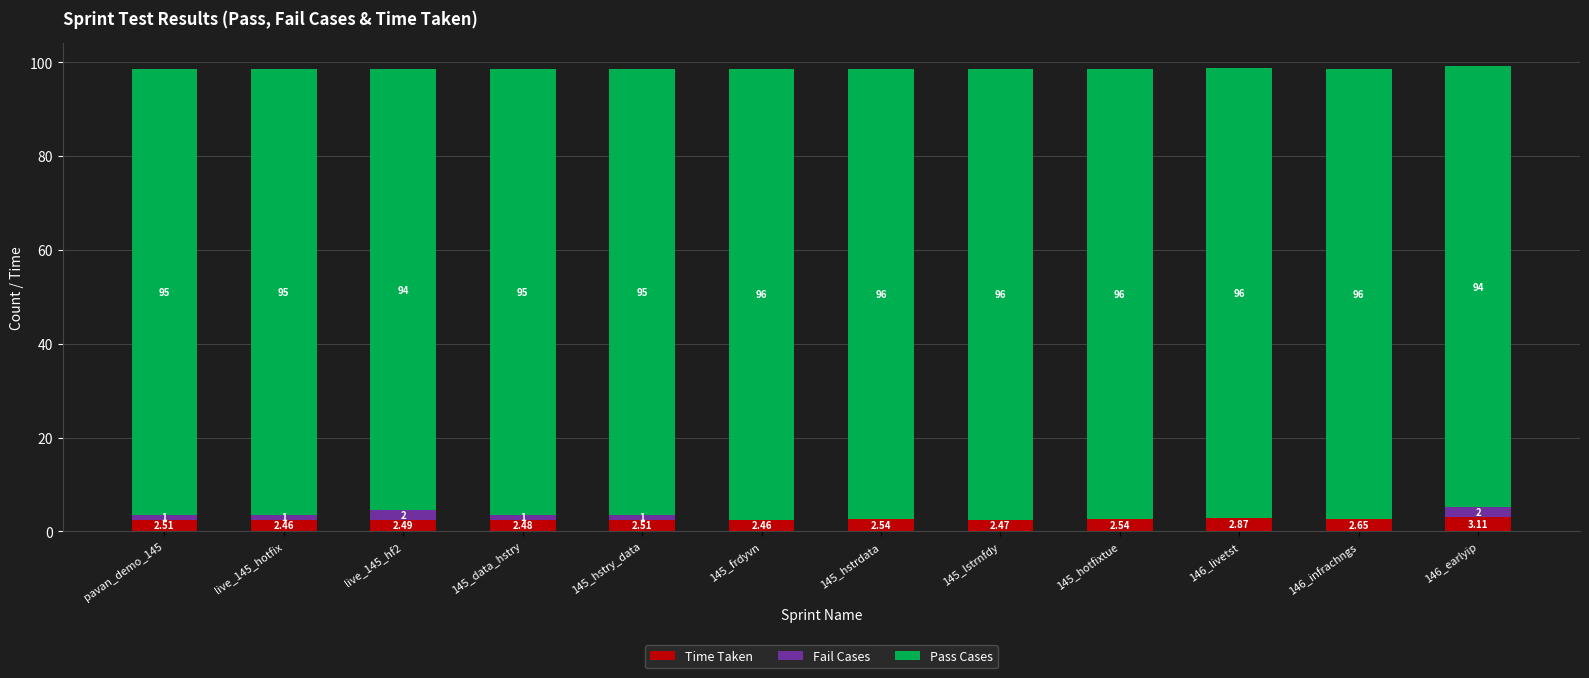

What is the sum of the Time Taken values at 145_lstrnfdy and 145_hstry_data?

5.0